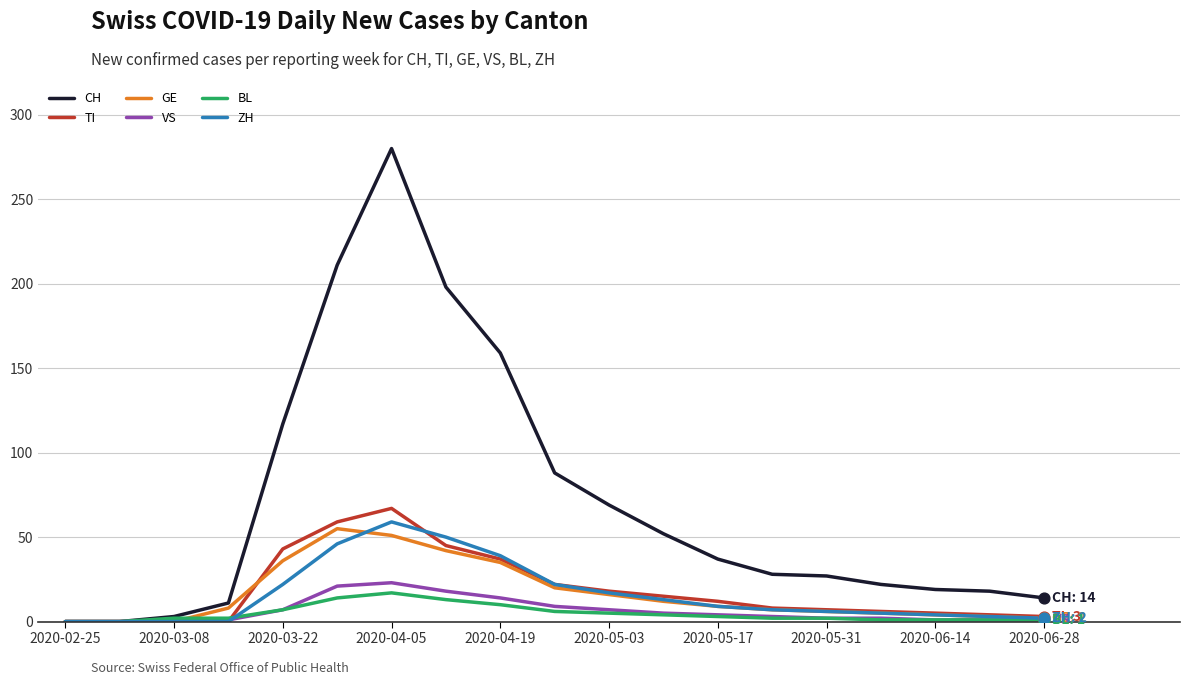

Which series has the largest range (max minus min)?

CH